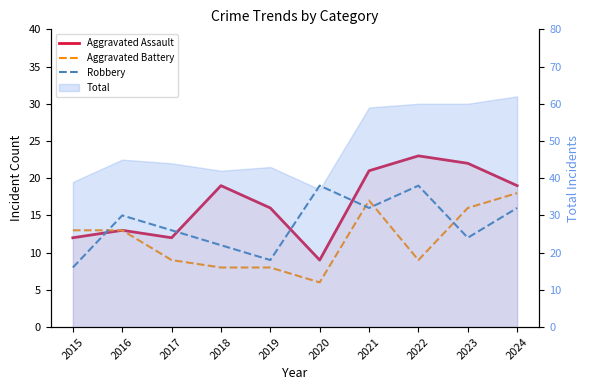

Which category has the lowest value in the Aggravated Battery series?

2020